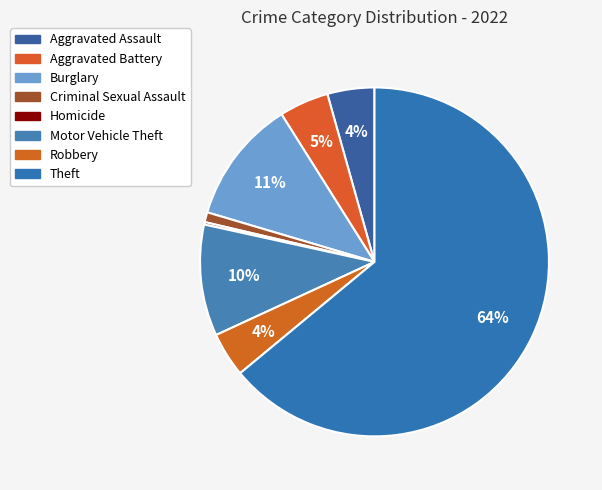

Combined, do Burglary and Aggravated Battery account for over 50%?

No